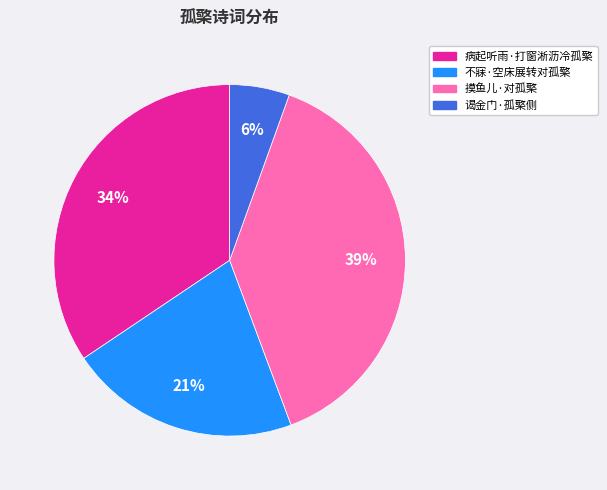

To the nearest percent, what portion does 病起听雨·打窗淅沥冷孤檠 represent?

34%